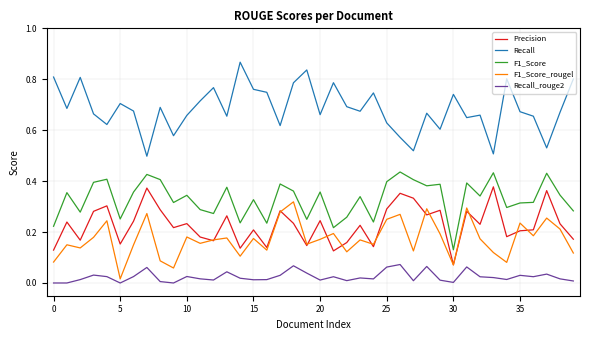

True or false: Precision and F1_Score cross at least once.

False